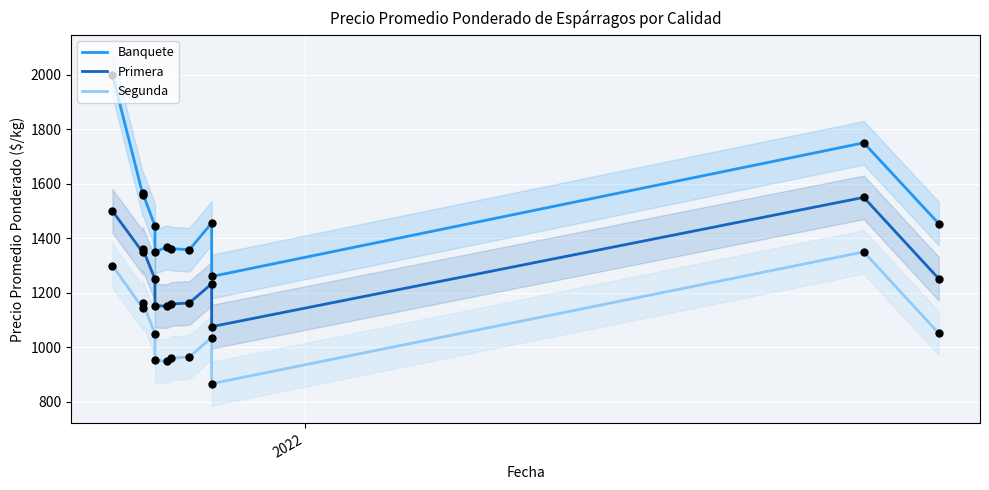

Which series has the largest total across all categories?

Banquete